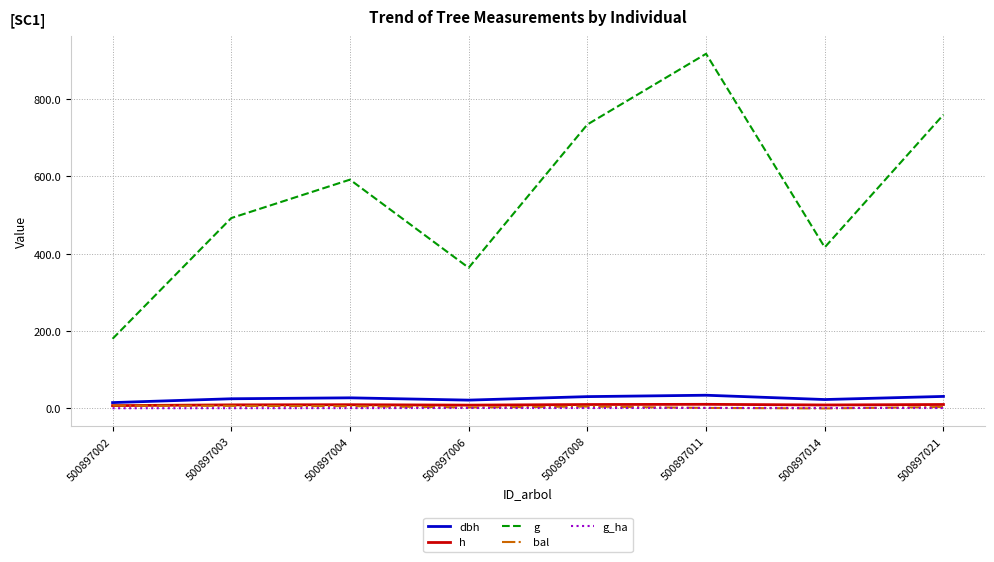

True or false: g_ha and g intersect in this chart.

False